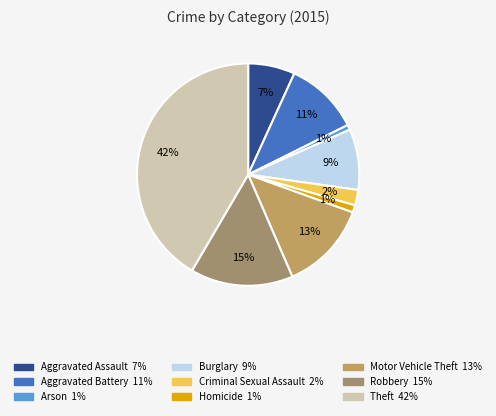

To the nearest percent, what percentage of the pie is Arson?

1%